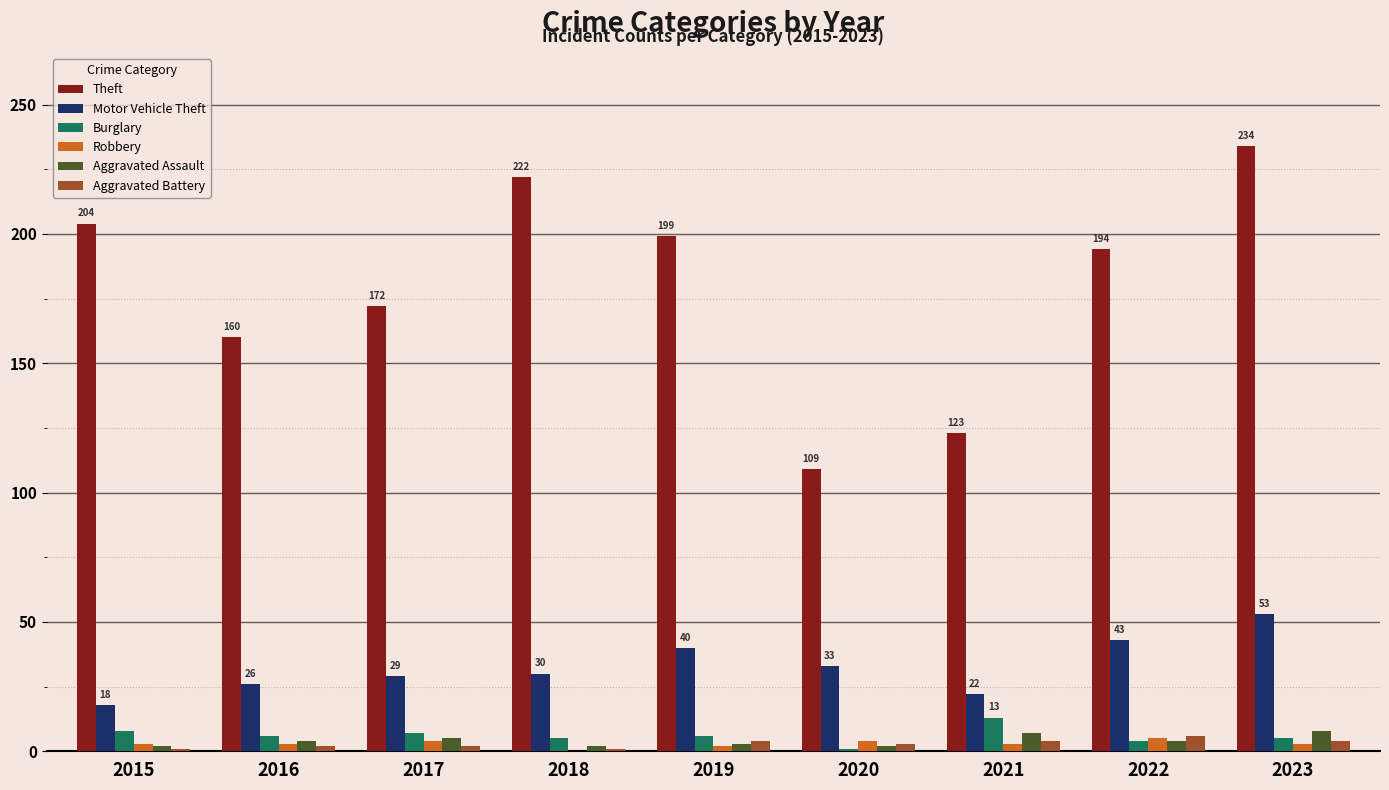

The Theft series shows 123 at 2021. True or false?

True